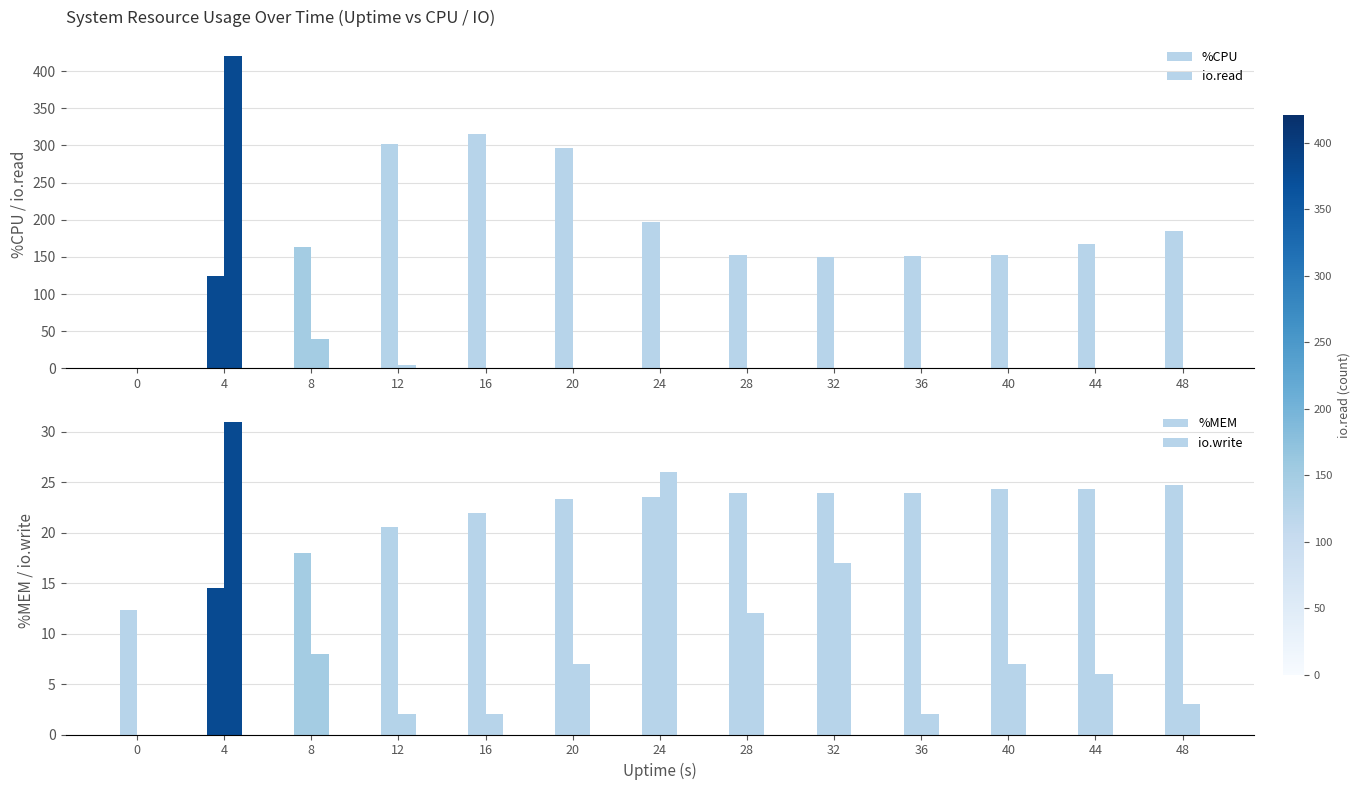

What is the difference between the io.write values at 44 and 12?

4.0